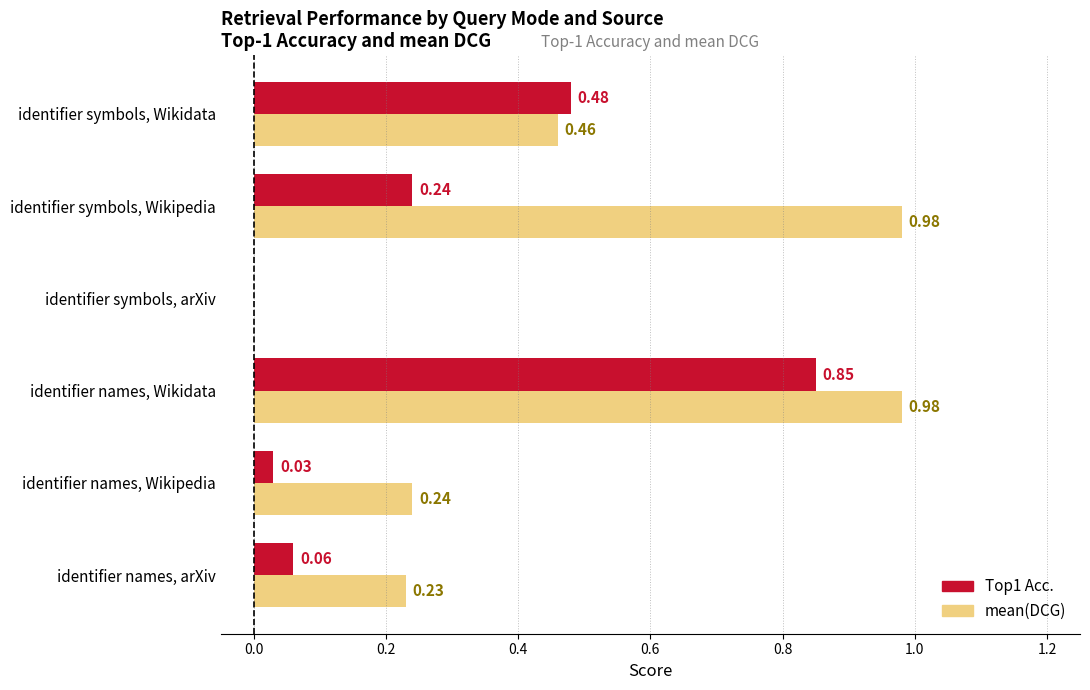

Between identifier names, arXiv and identifier names, Wikipedia, which series saw the biggest shift?

Top1 Acc.